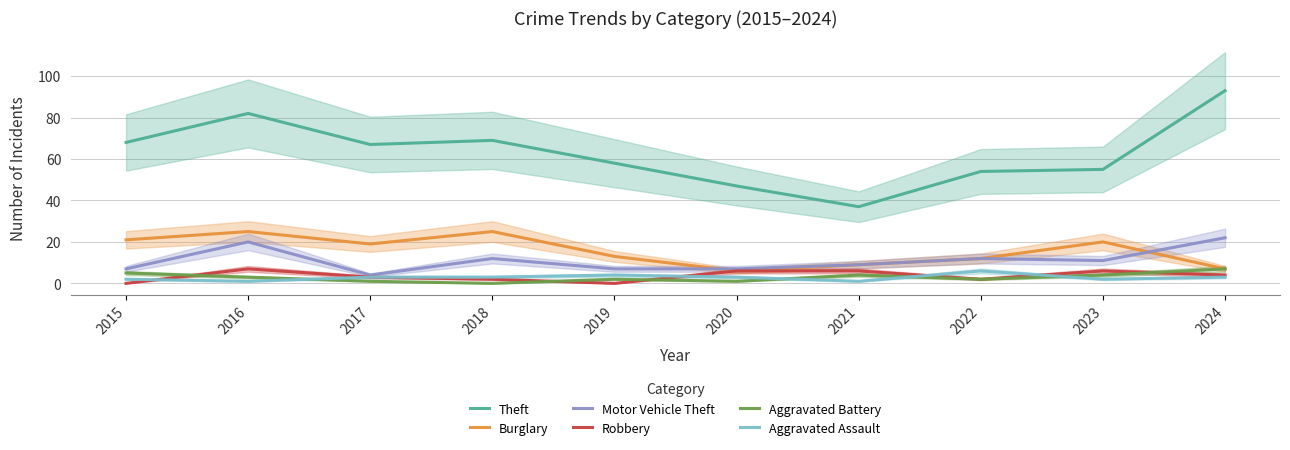

Is it true that Aggravated Battery equals 1 at 2020?

True